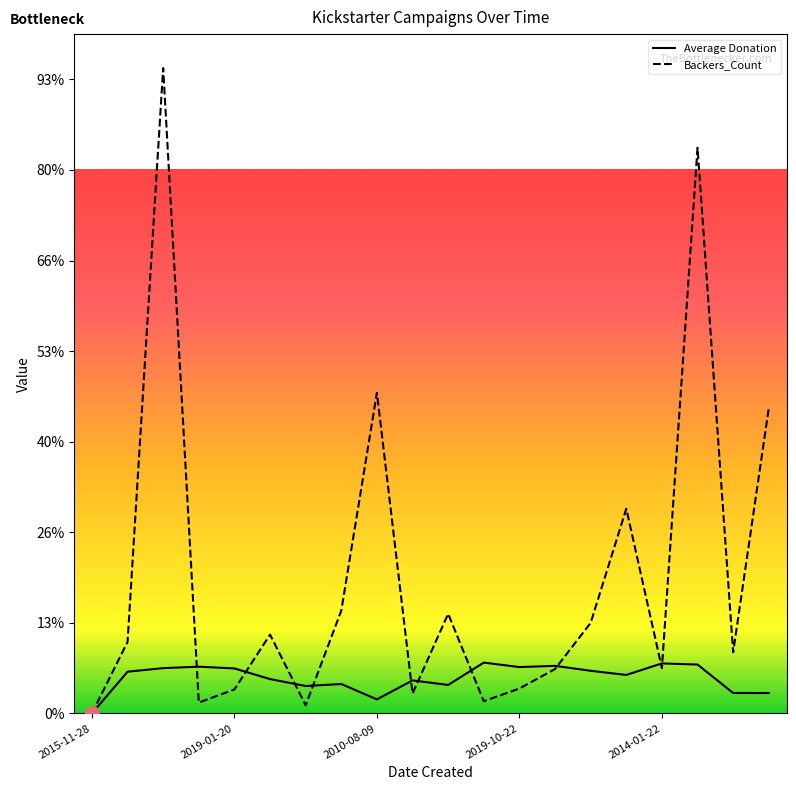

After their last crossing, which series has the higher values: Backers_Count or Average Donation?

Backers_Count